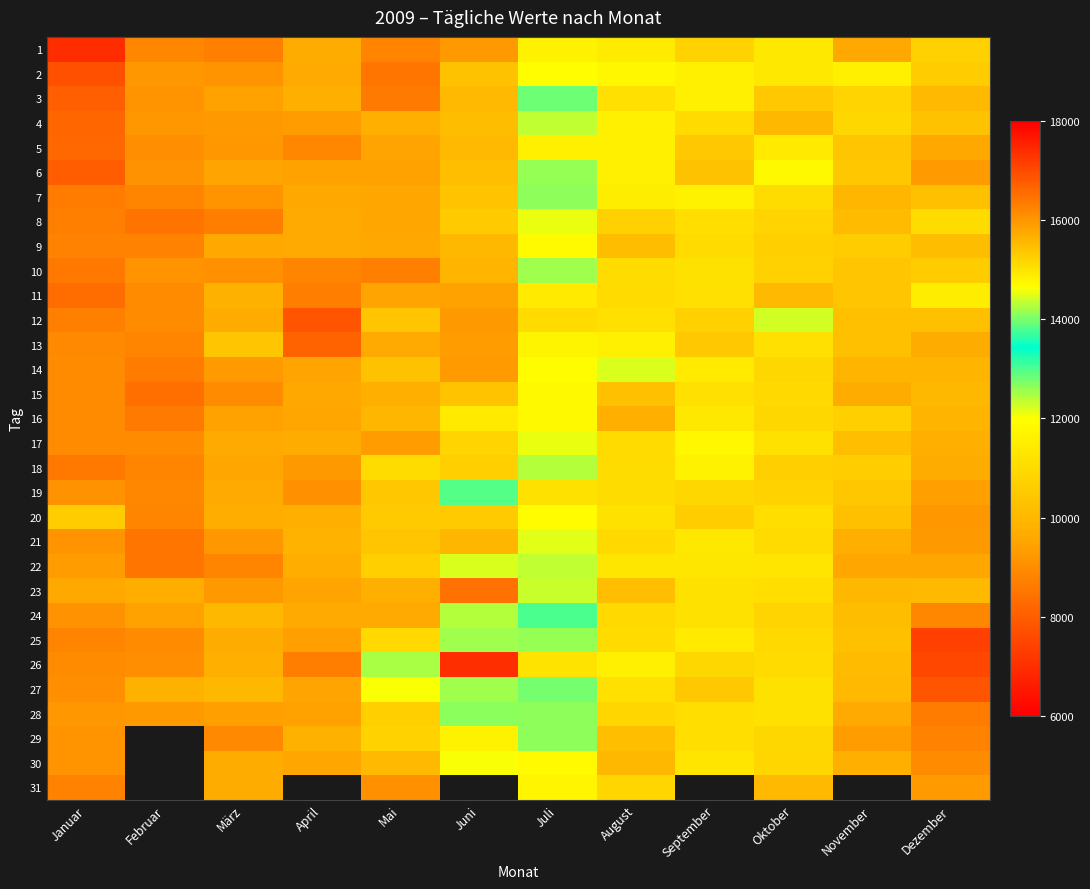

What is the difference between the 25 values at August and Februar?

2014.0